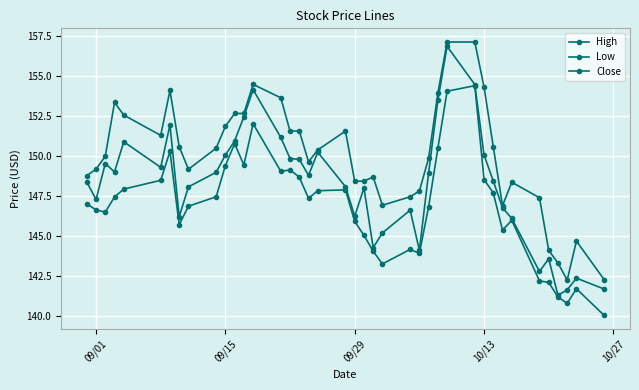

True or false: Close and Low intersect in this chart.

False